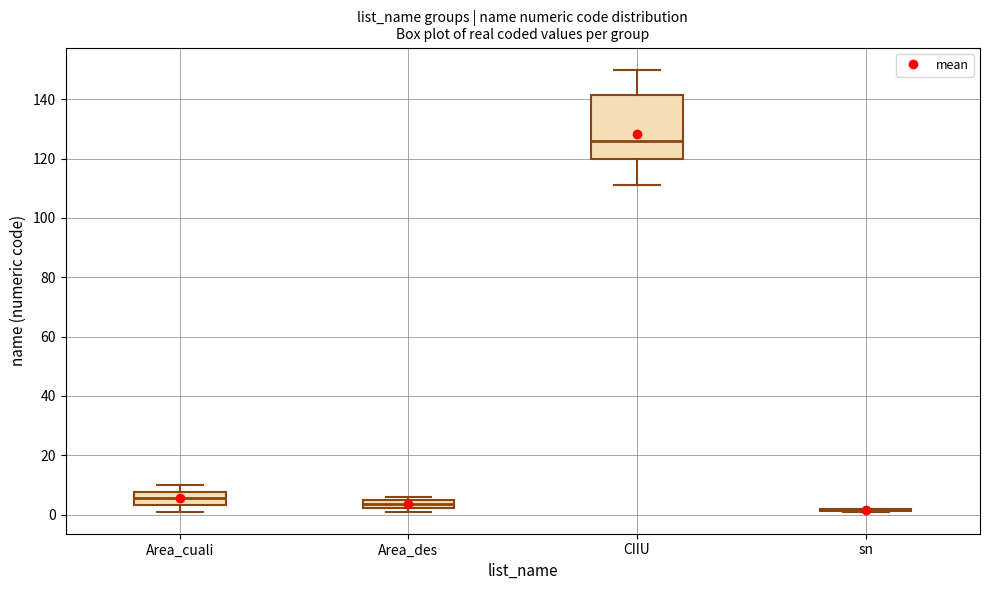

Comparing the boxes themselves (not the whiskers), which one is the tallest?

CIIU